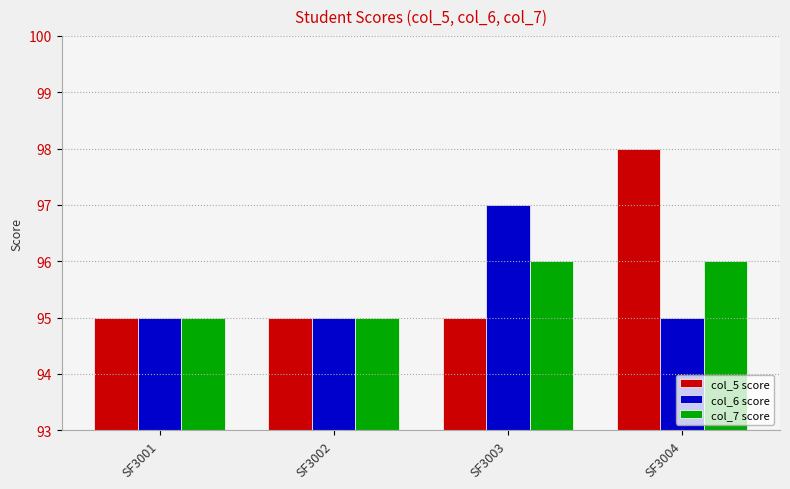

What is the difference between the highest and lowest values at SF3004?

3